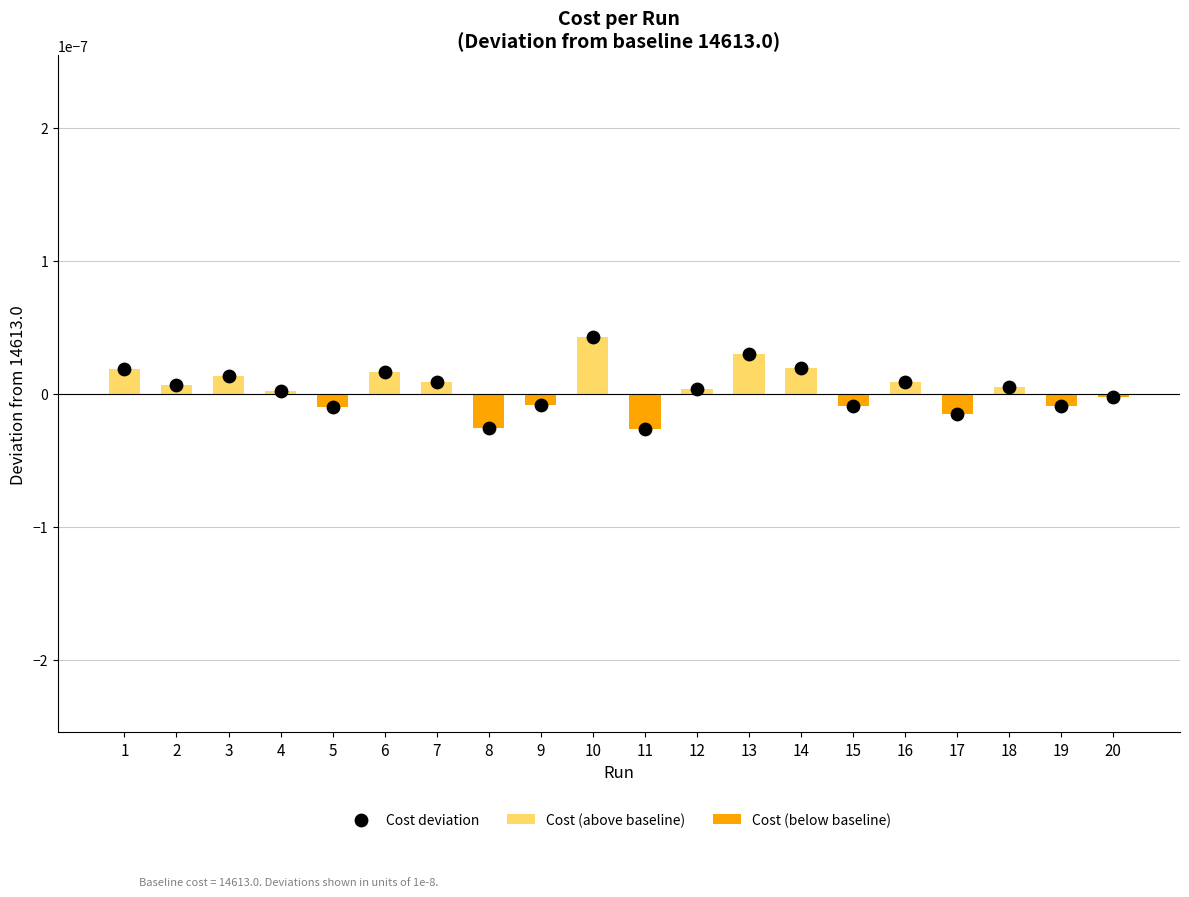

At which category is the sum across all series the highest?

10